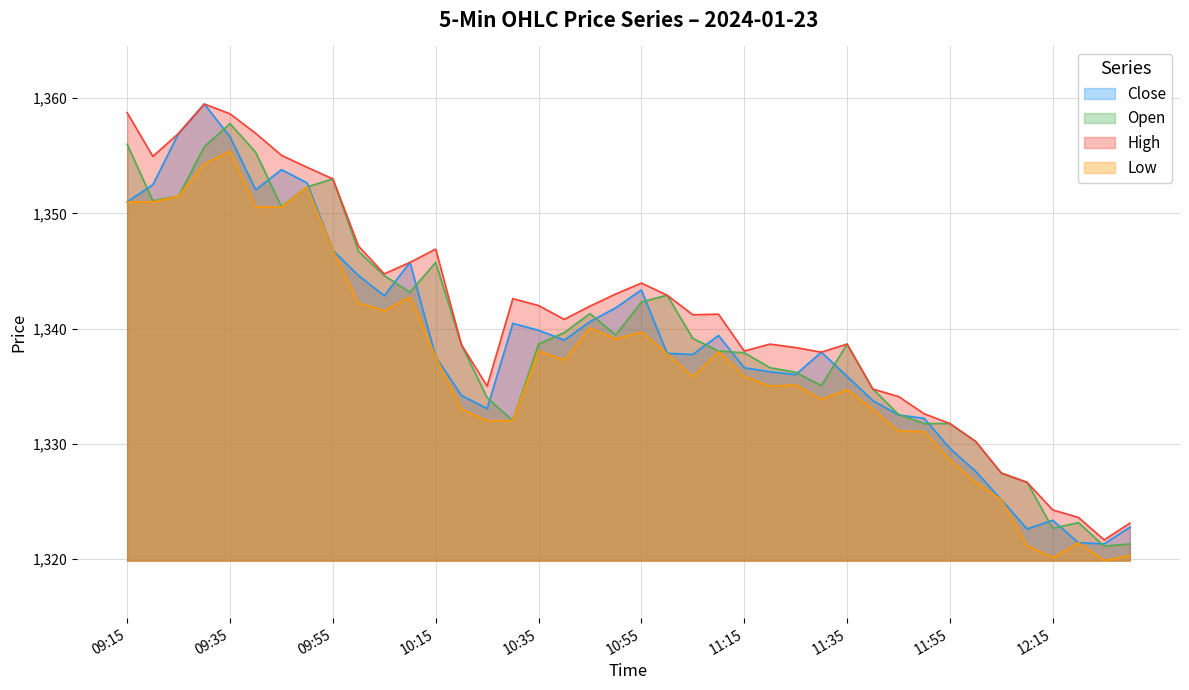

Count the number of data series in this chart.

4